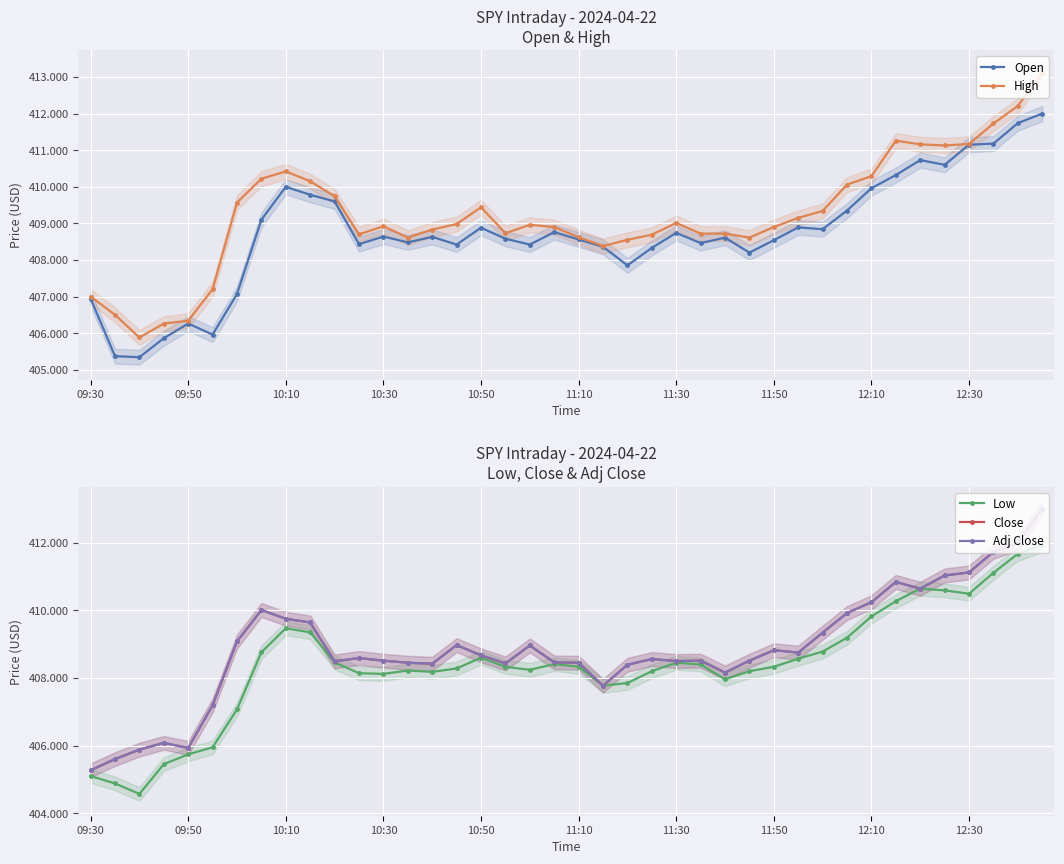

At which label is Low closest to 408?

26